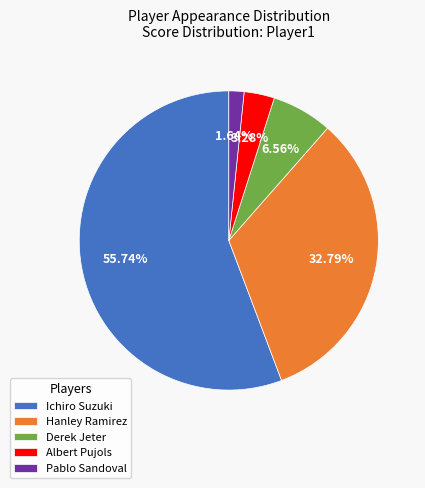

To the nearest percent, what percentage of the pie is Pablo Sandoval?

2%